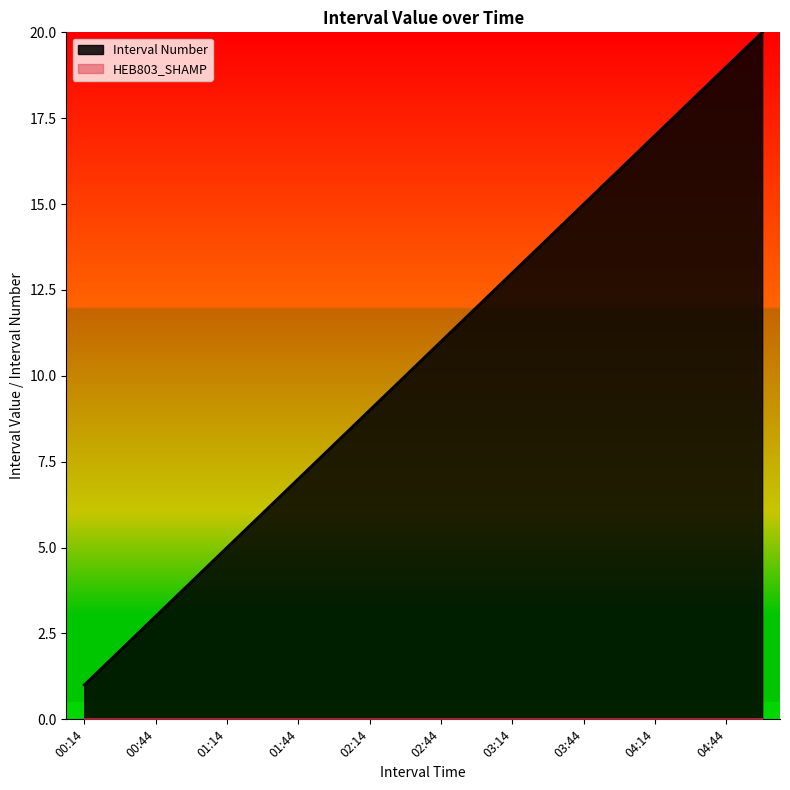

What is the smallest value displayed?

0